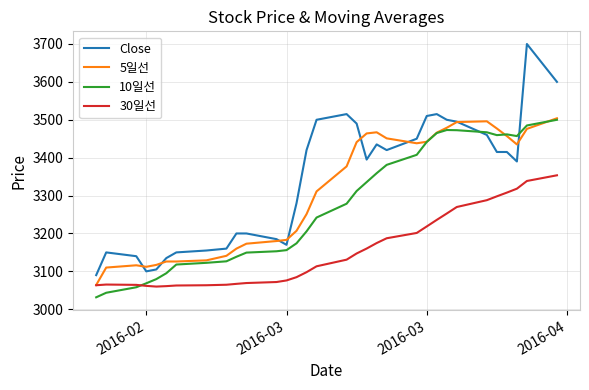

Which series has the largest total across all categories?

Close